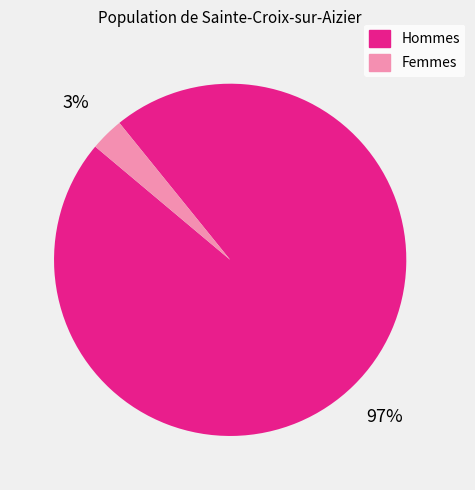

How many segments does this pie chart have?

2